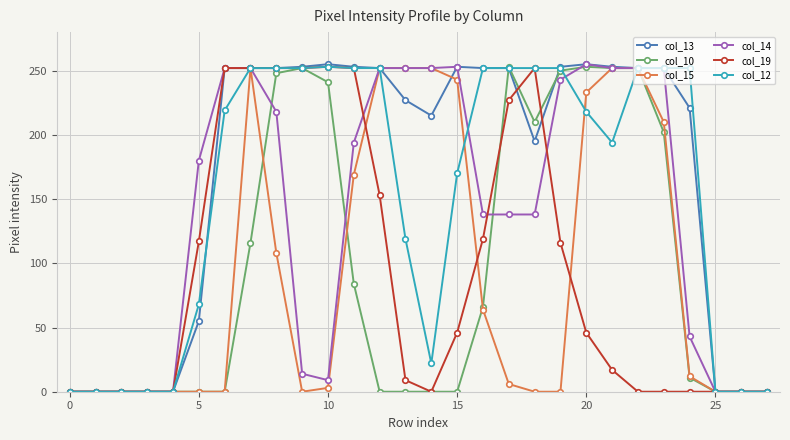

True or false: col_10 has more than 1 interior local peaks.

True